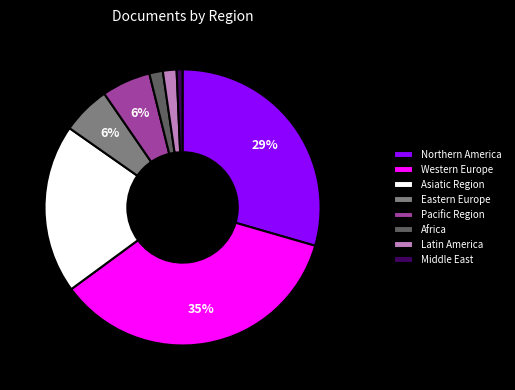

The Eastern Europe slice represents 12% of the pie. True or false?

False